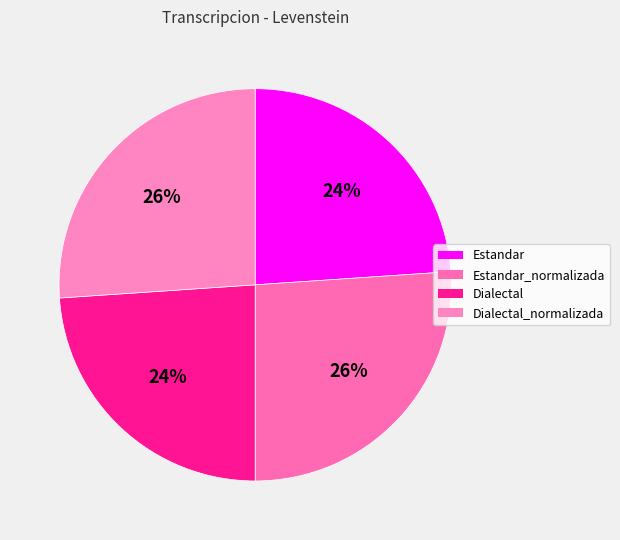

How many slices are in this pie chart?

4